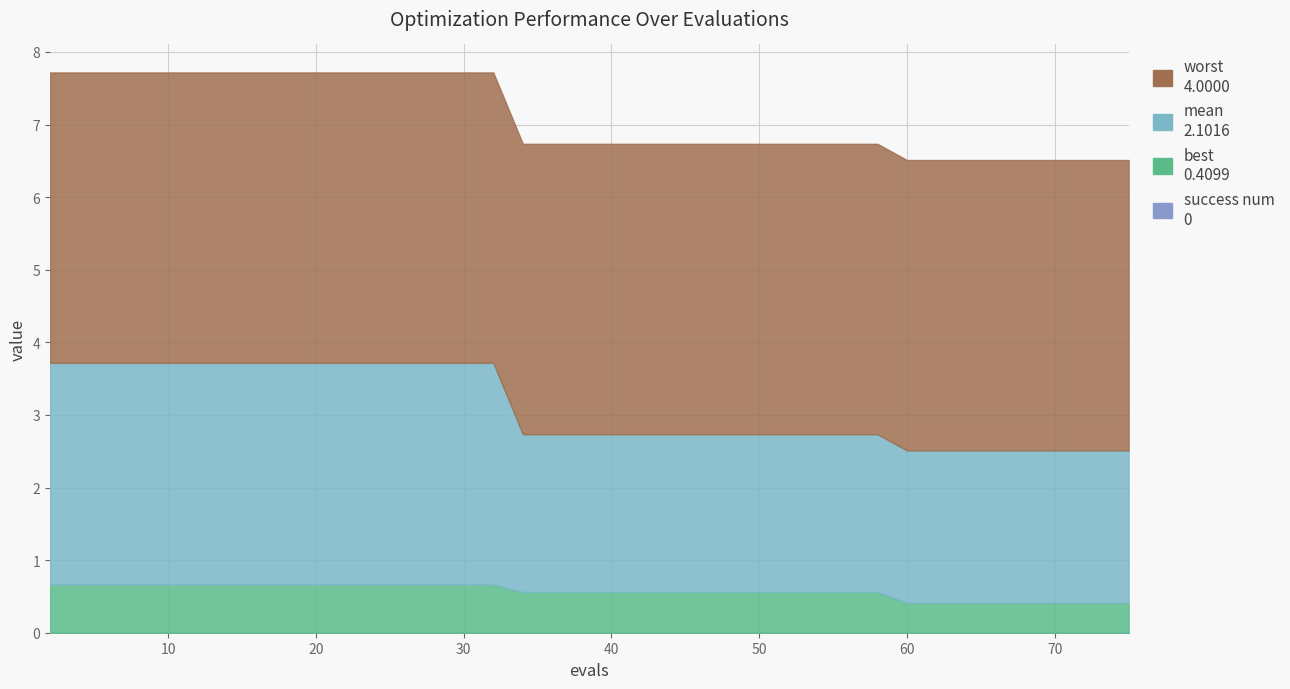

Does the chart display data point markers on the line(s)?

No